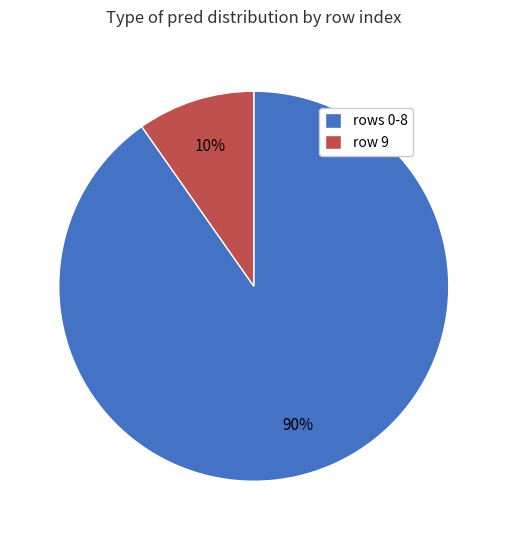

To the nearest percent, what is the combined percentage of rows 0-8 and row 9?

100%